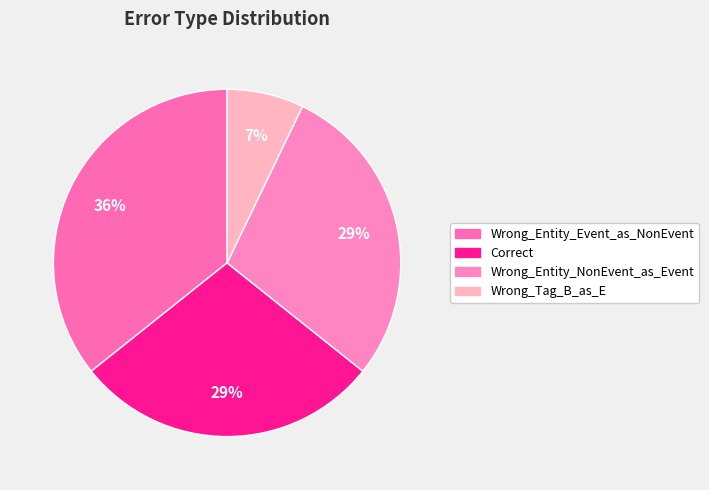

To the nearest percent, what is the difference between the Correct and Wrong_Entity_Event_as_NonEvent slice percentages?

7%